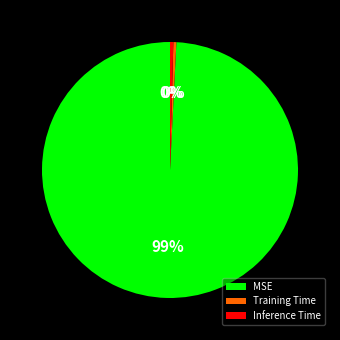

How many slices are in this pie chart?

3